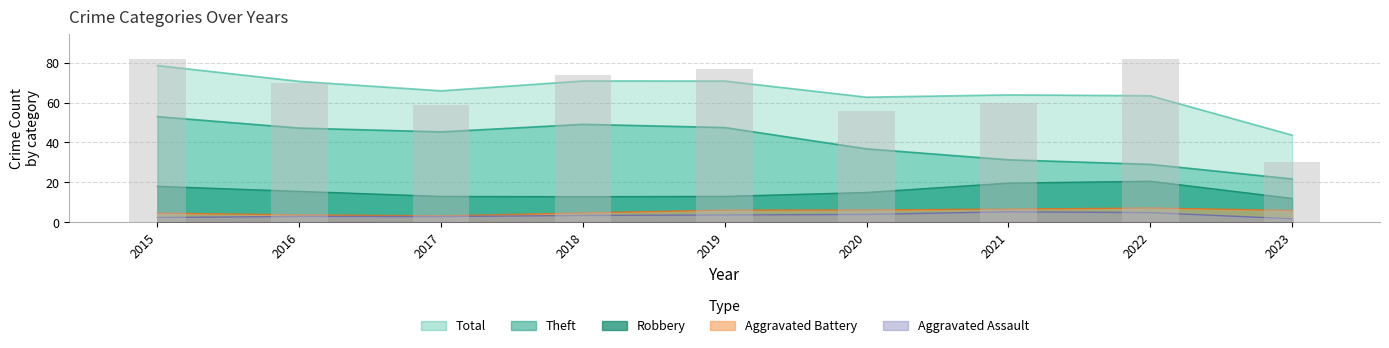

At which label does Robbery reach its minimum?

2023